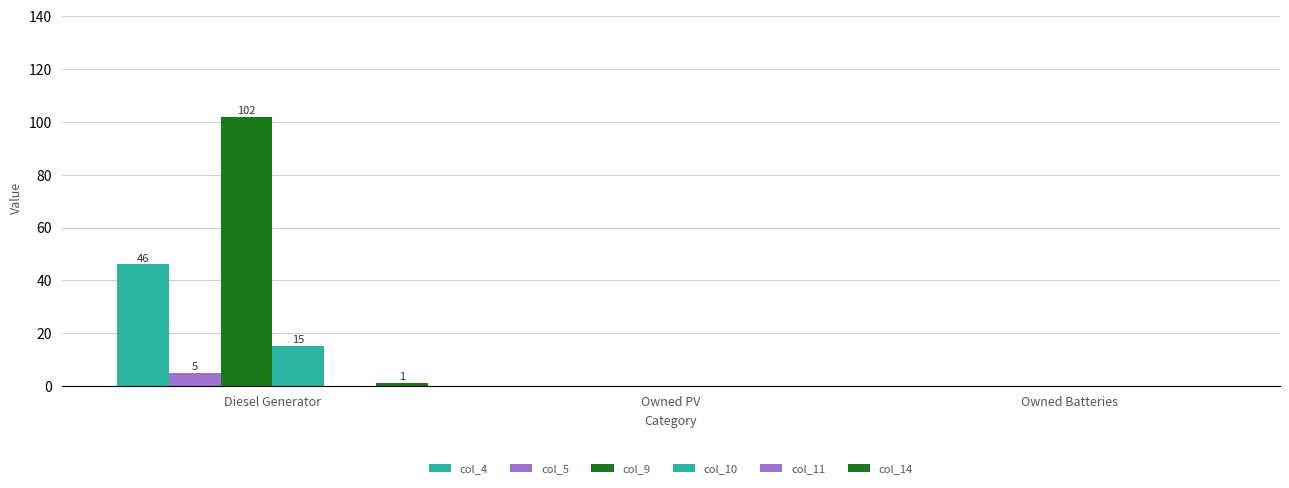

Which label corresponds to the largest value in the chart?

Diesel Generator